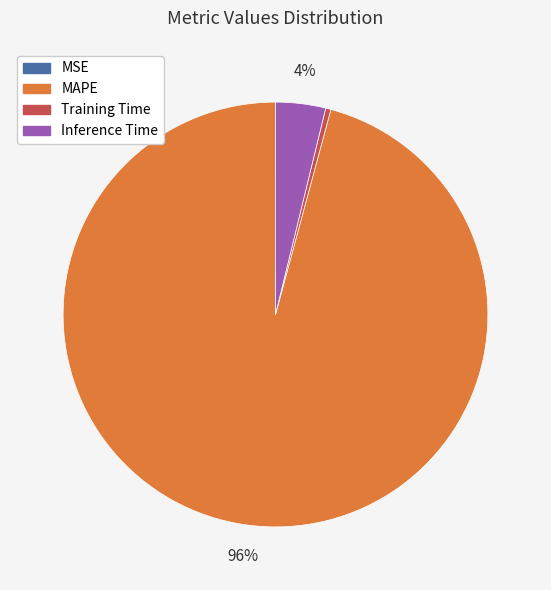

Is the sum of MAPE and Training Time greater than half?

Yes